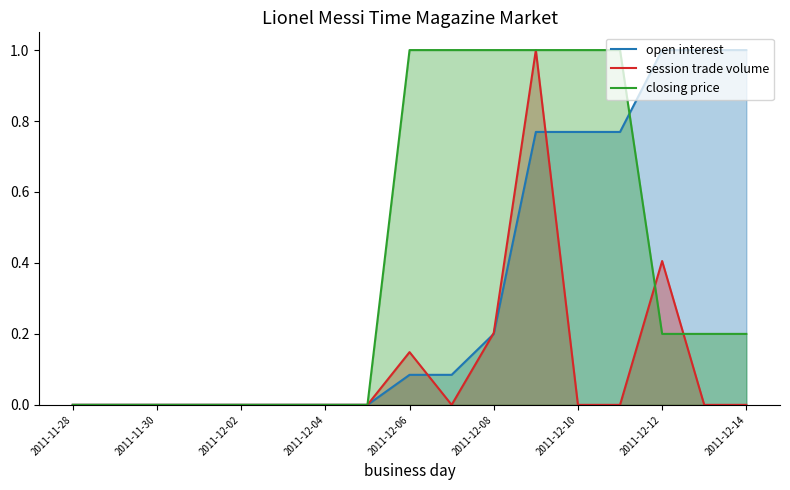

What is the highest value of the open interest series?

1.0